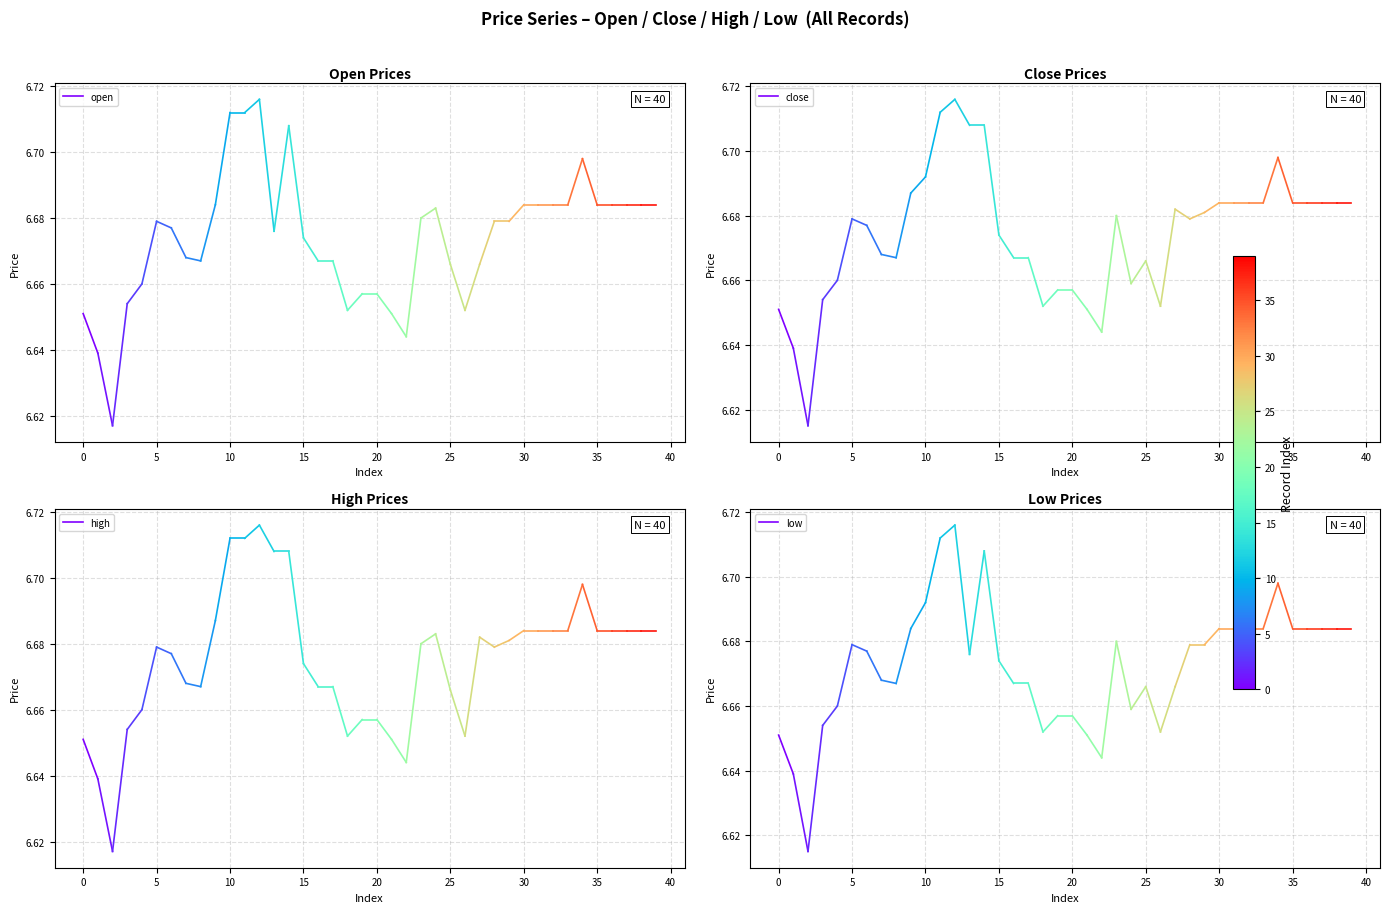

What is the minimum value shown in the chart?

6.6